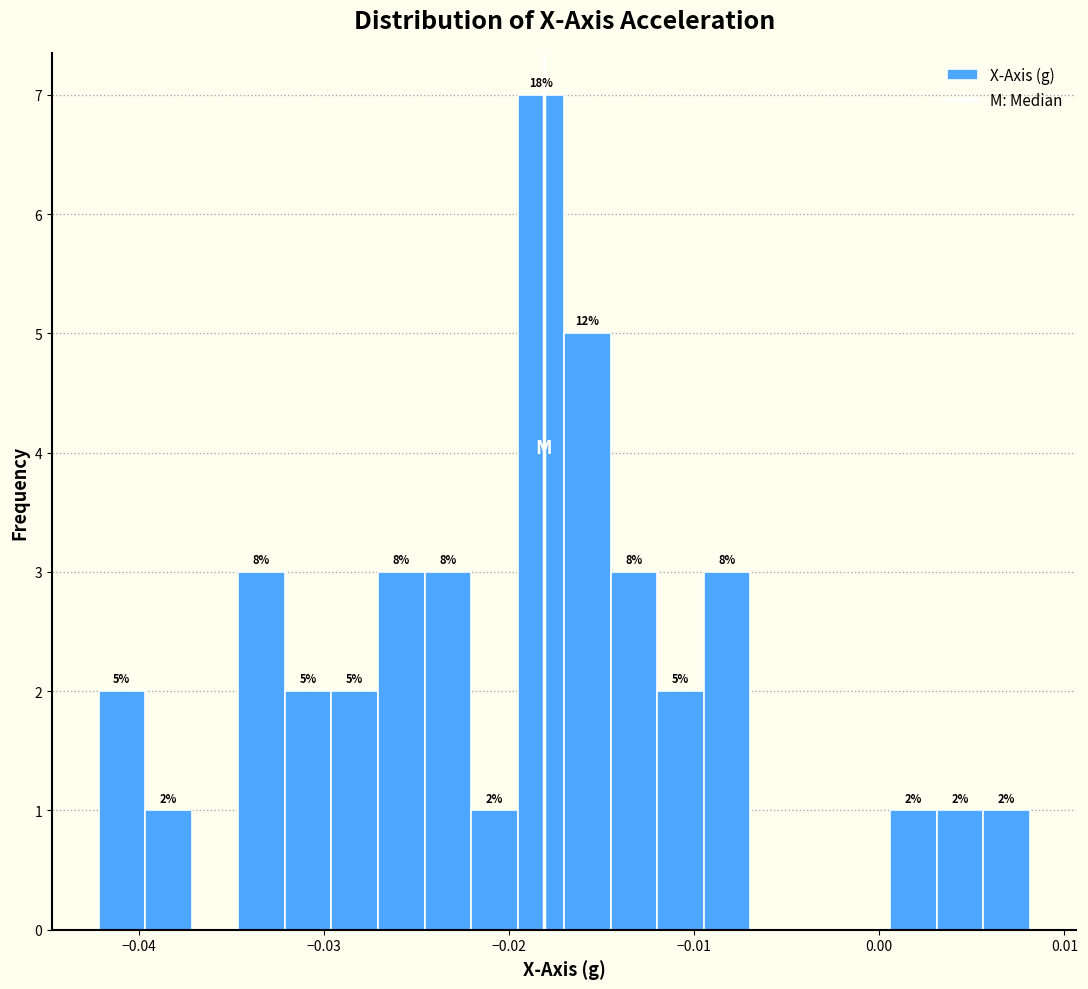

Read against the x-axis, roughly where is the centre of the tallest bar?

-0.018